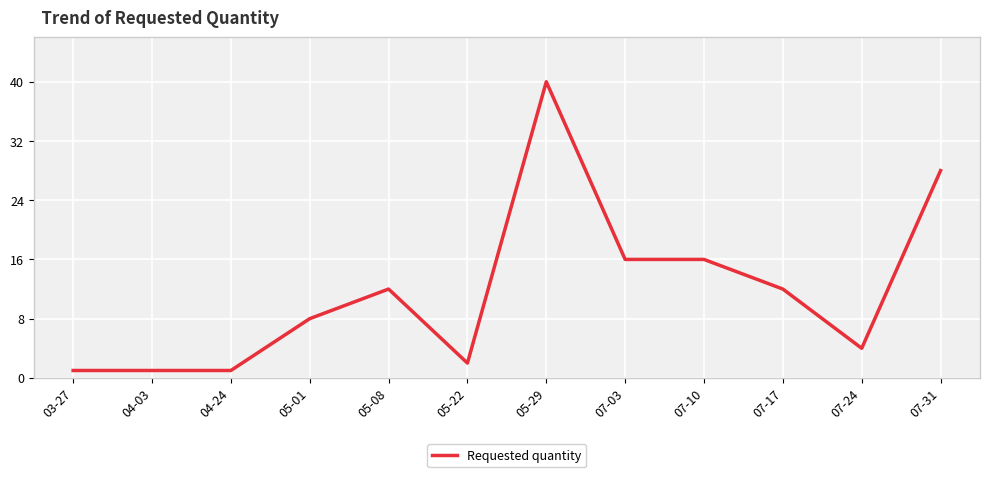

What position from the left is 05-01?

4